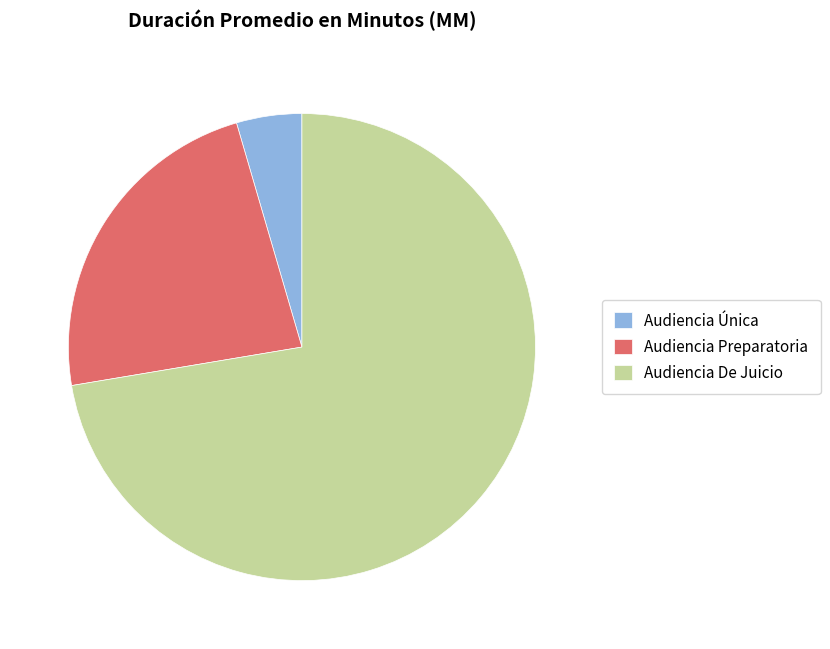

The Audiencia De Juicio slice represents 84% of the pie. True or false?

False